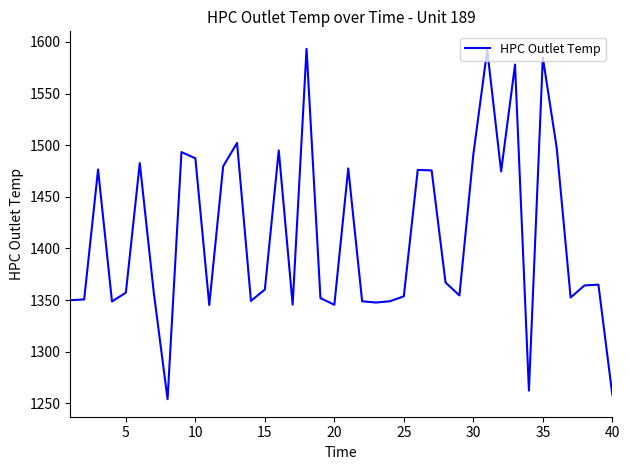

What is the maximum value shown in the chart?

1593.2